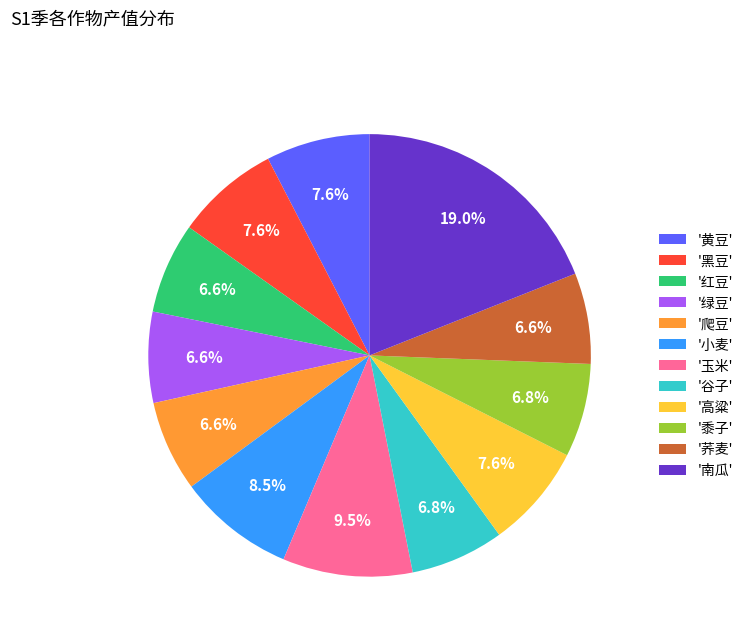

Count the number of slices in the pie.

12